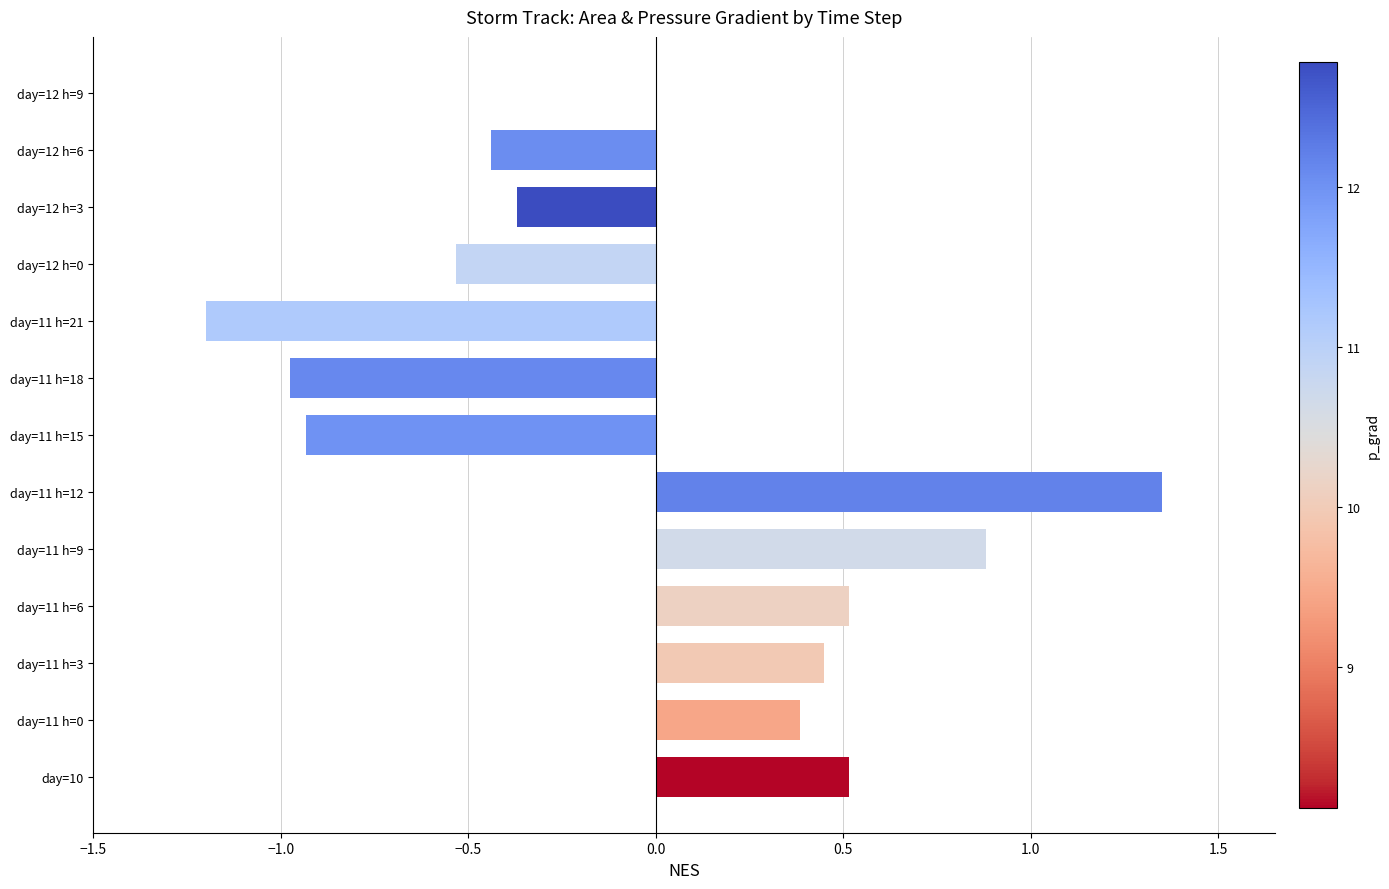

How many data points does each series have?

13